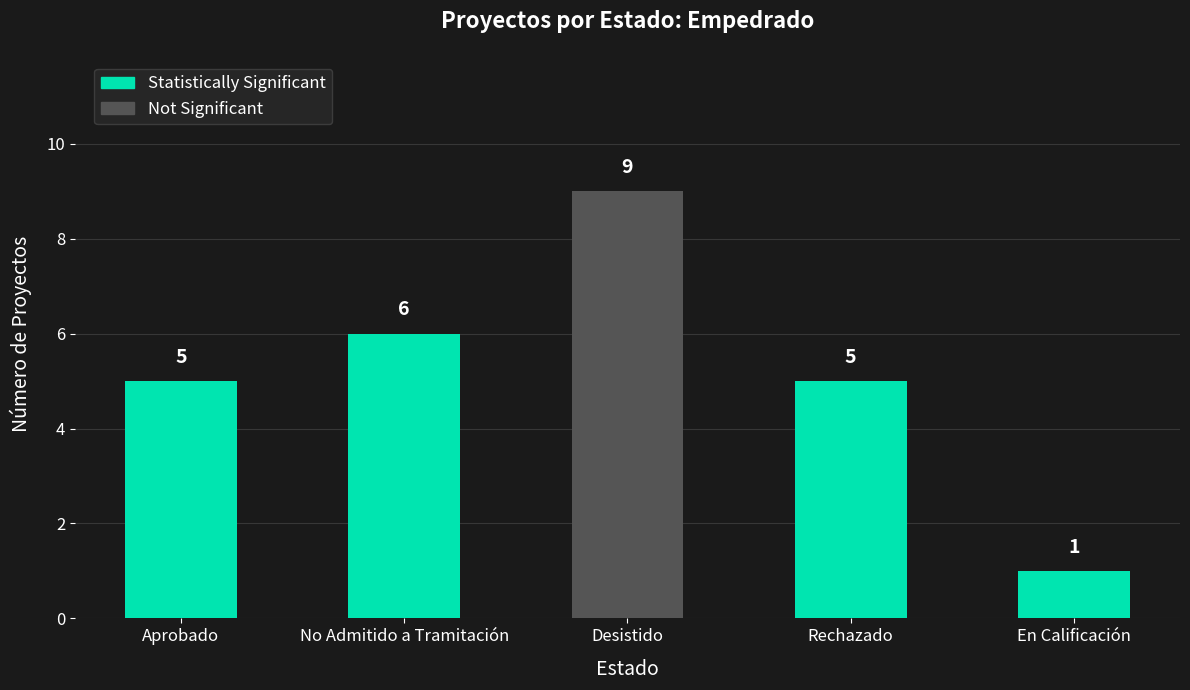

What is the sum of all values?

26